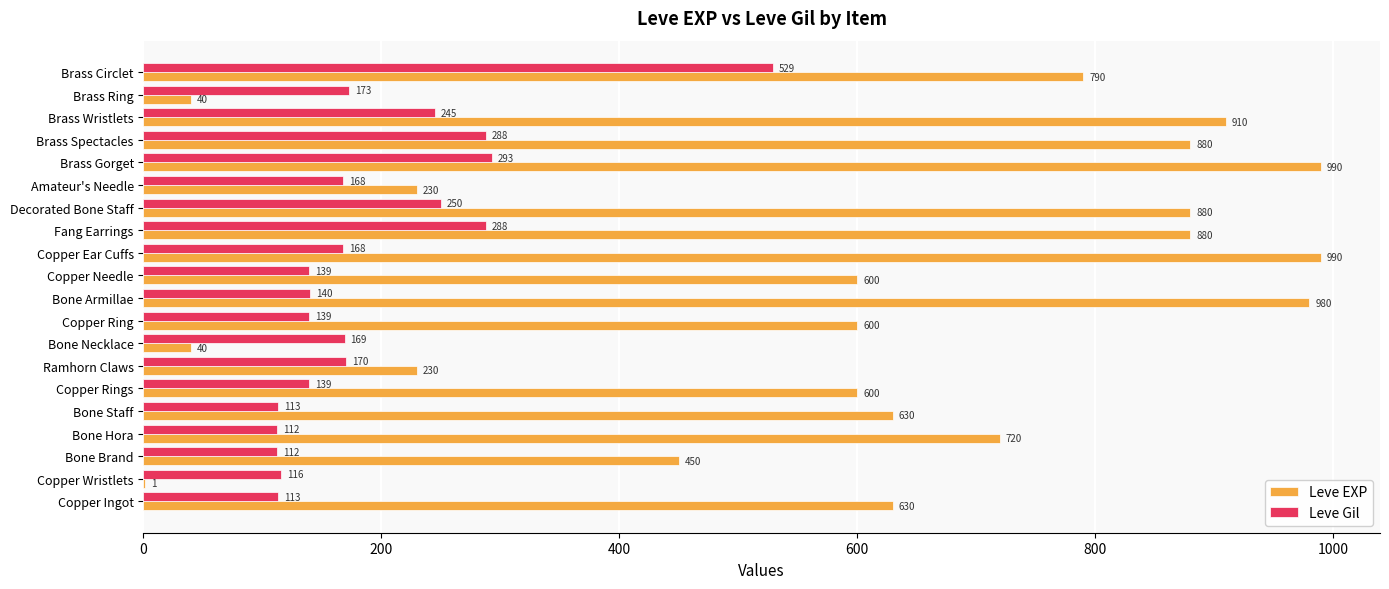

True or false: Leve EXP has a value of 610 at Bone Brand.

False